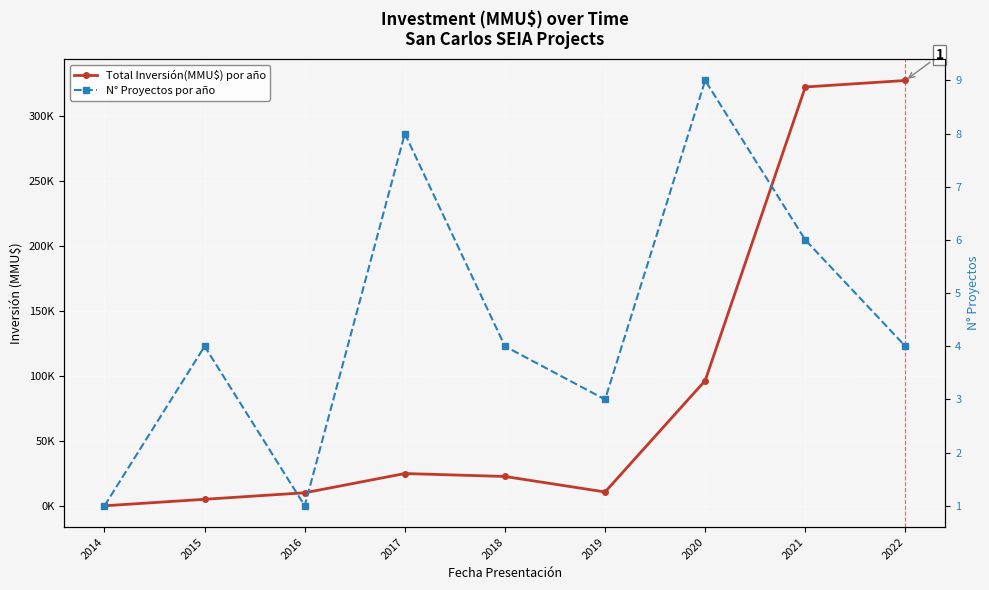

True or false: N° Proyectos por año and Total Inversión(MMU$) por año cross at least once.

True